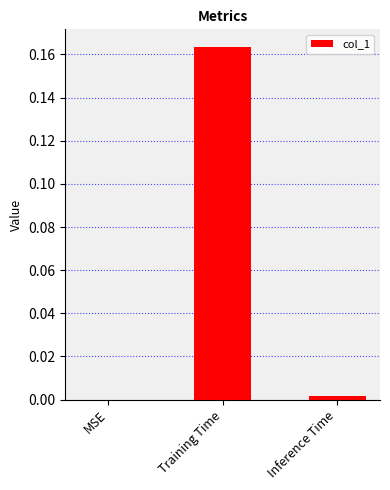

Which has a higher value, Inference Time or Training Time?

Training Time